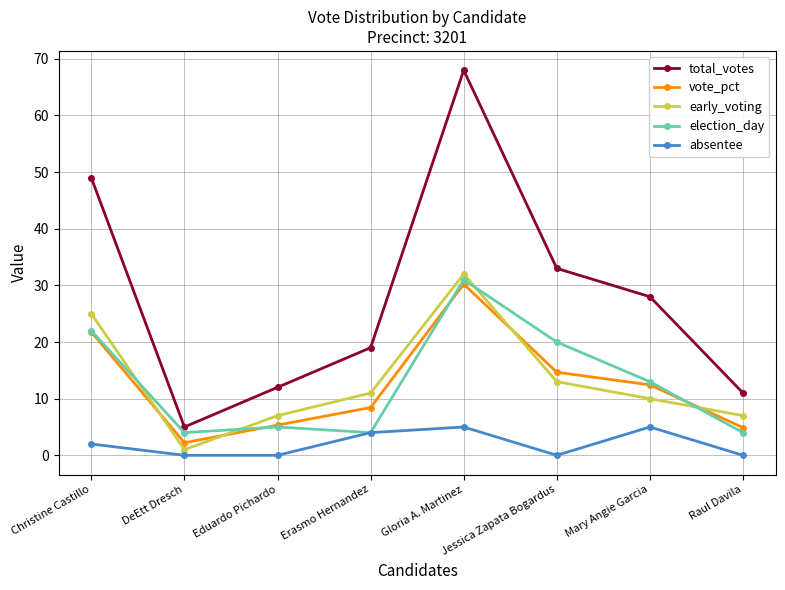

True or false: absentee and total_votes cross at least once.

False